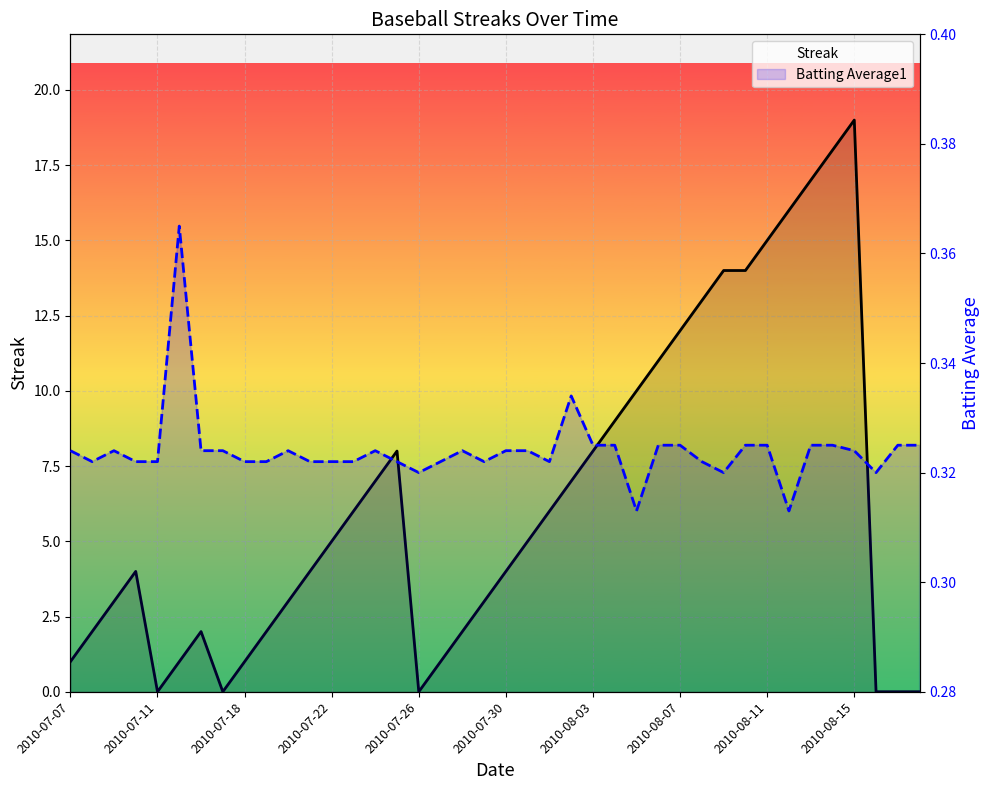

Where do Batting Average1 and Streak first cross each other?

2010-07-22 and 2010-07-26